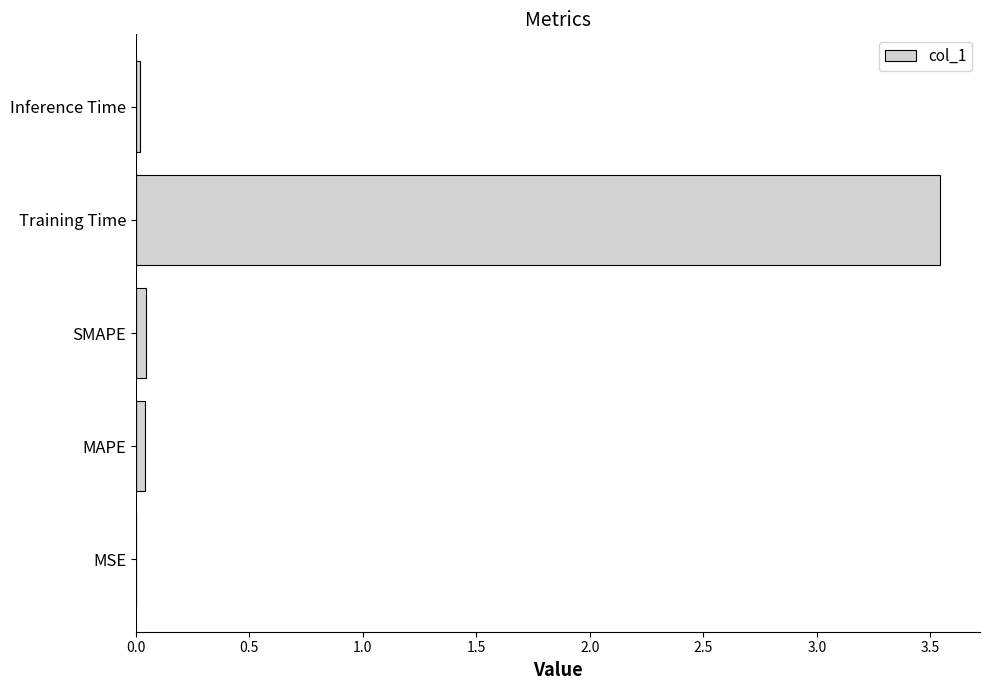

Is it true that the value at Inference Time is 0.0?

True